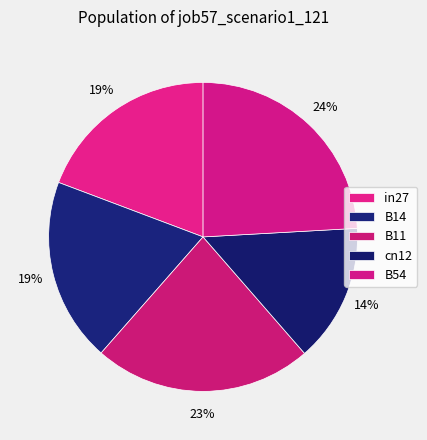

Rank the categories by value from highest to lowest.

B54, B11, in27, B14, cn12